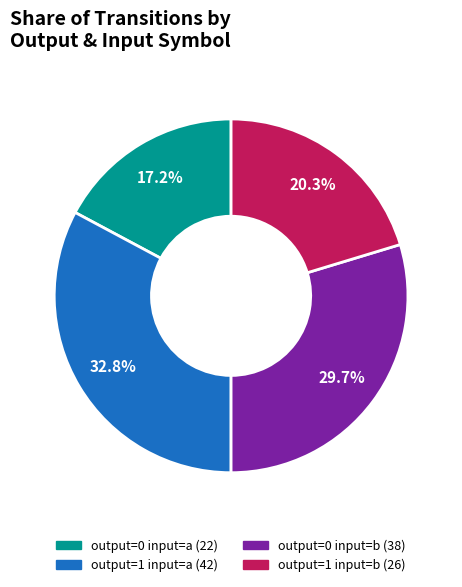

Is there any slice that represents more than half of the pie?

No